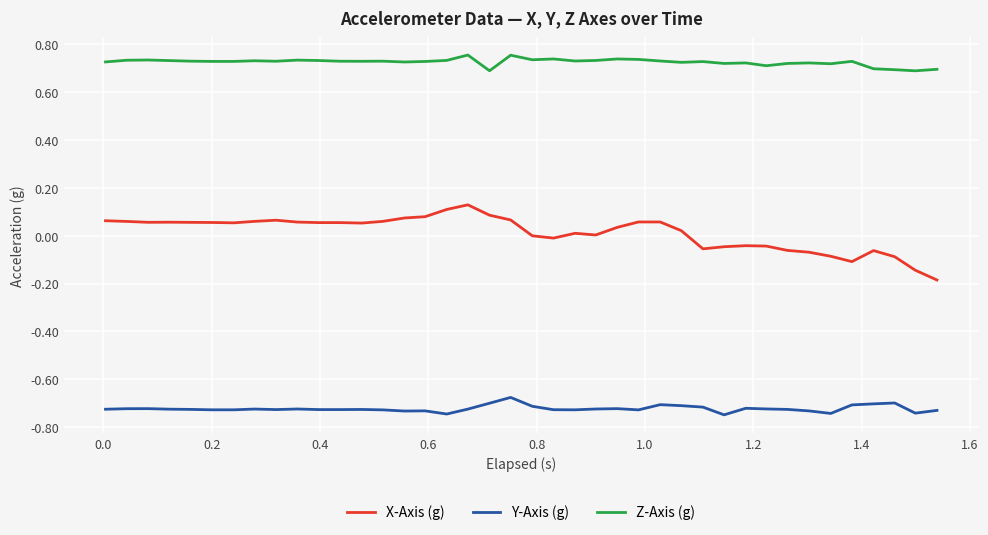

What are all the series names shown in the legend?

X-Axis (g), Y-Axis (g), Z-Axis (g)